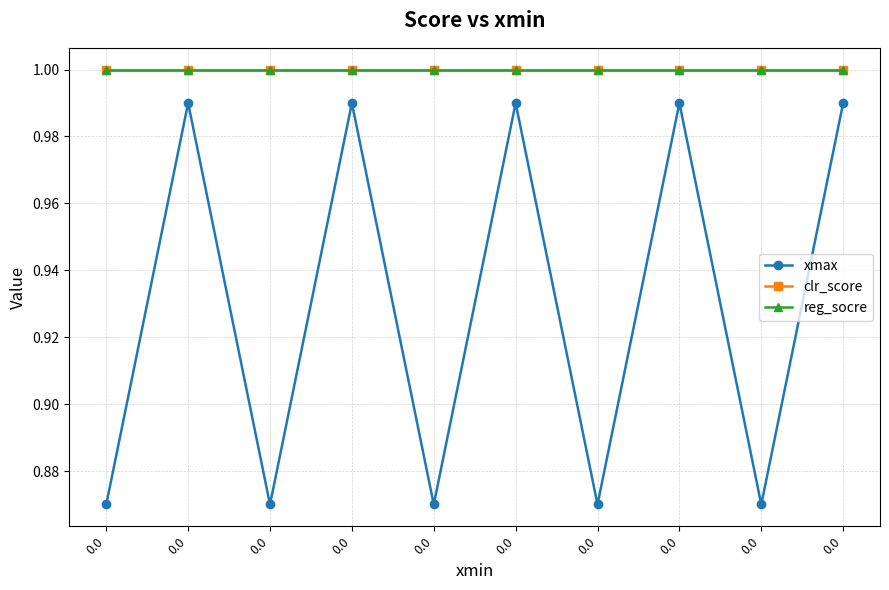

Is this an area chart (filled region under the line)?

No